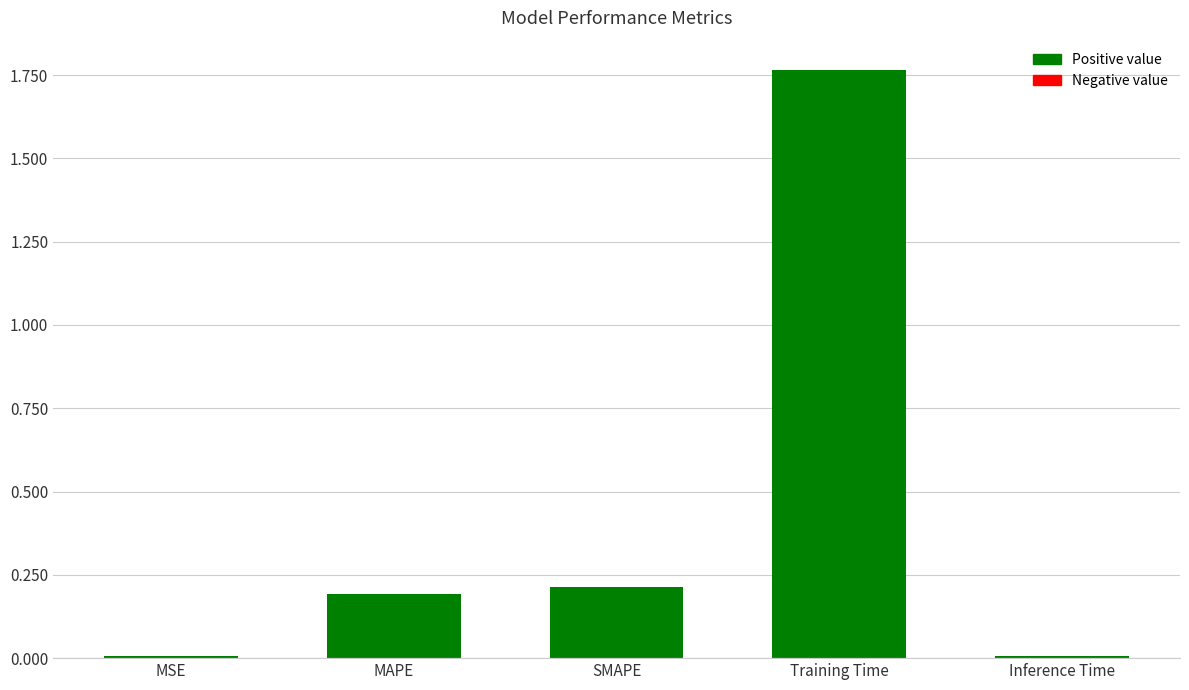

The value at MAPE is 0.2. True or false?

True